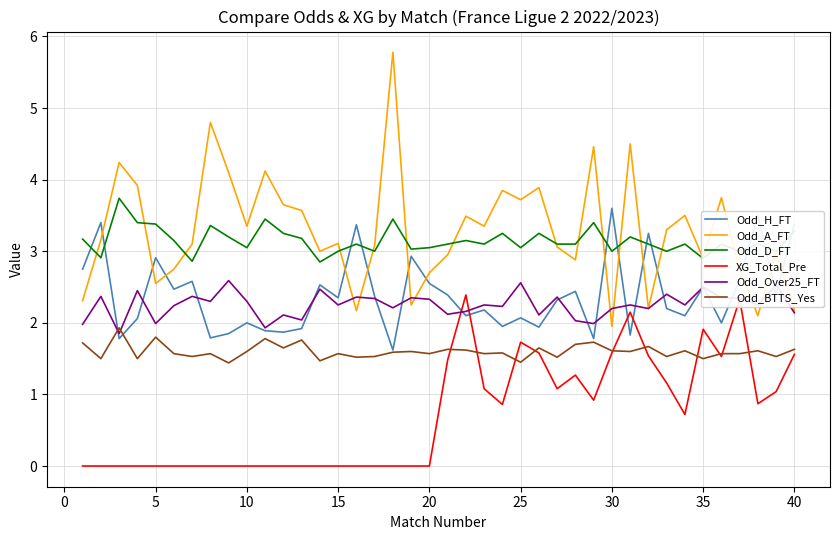

How many intersections are there between Odd_Over25_FT and Odd_BTTS_Yes?

2